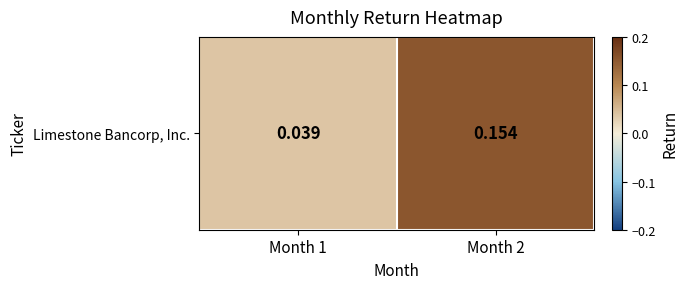

True or false: the data shows 0.2 at Month 2.

False